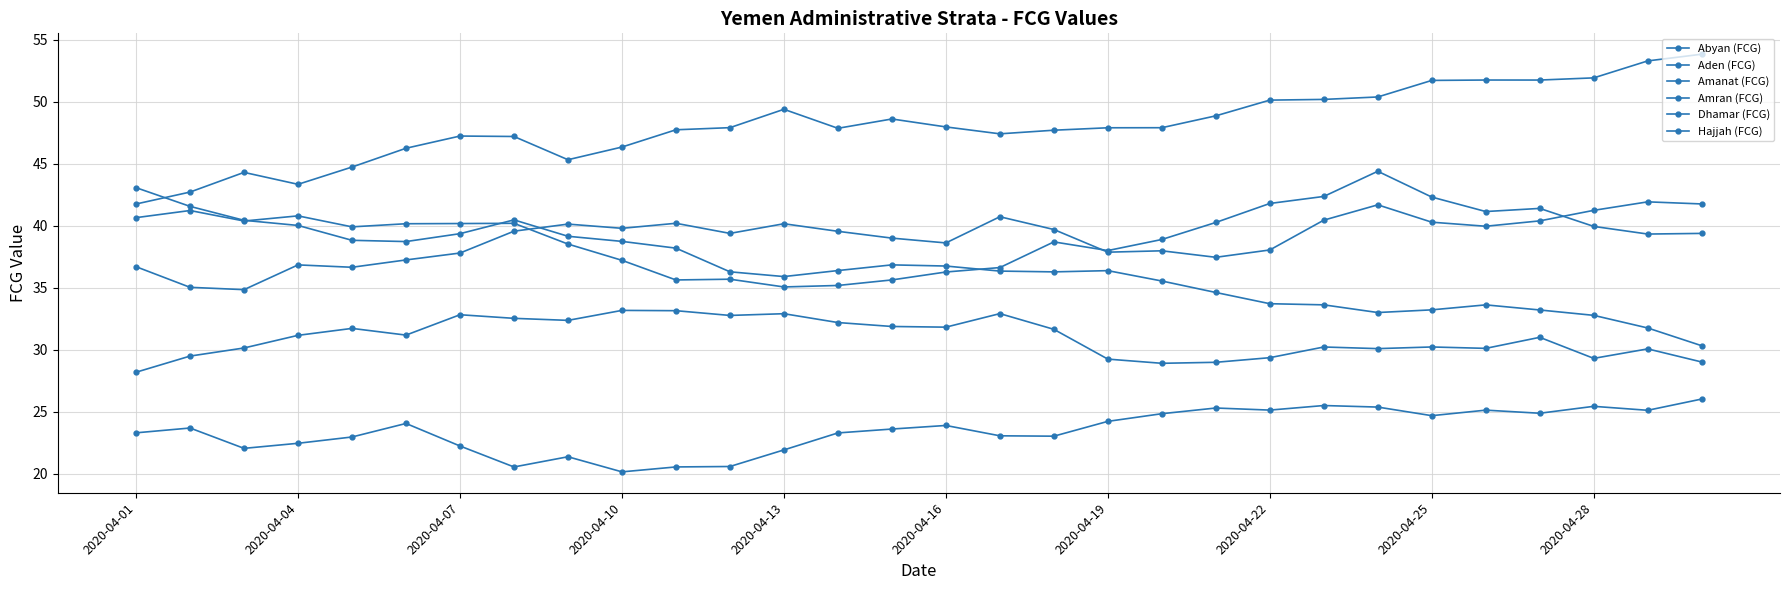

Does the chart have visible grid lines?

Yes